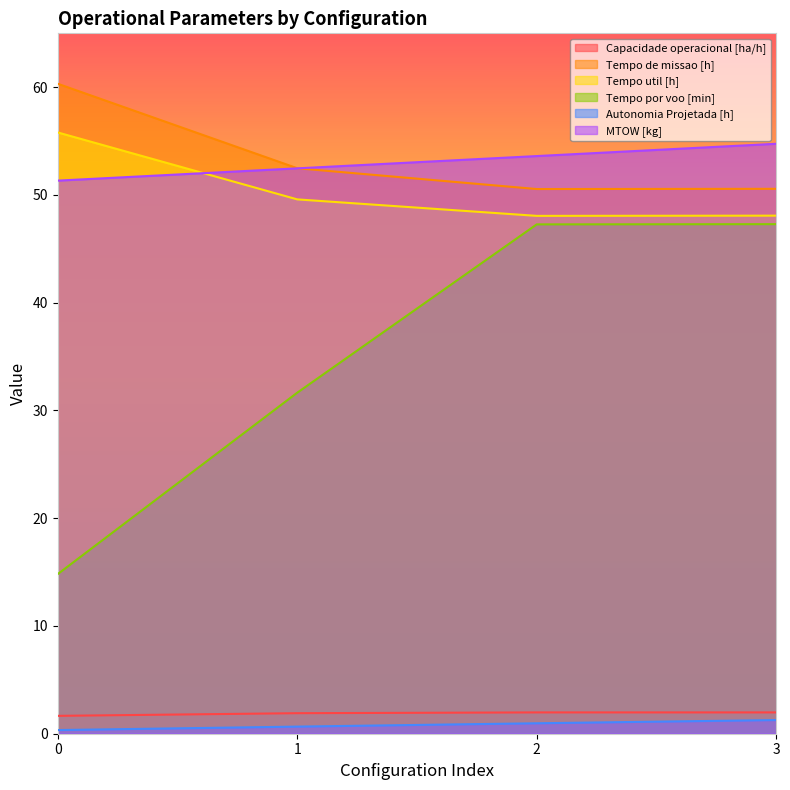

The value of Capacidade operacional [ha/h] at 3 is 2.0. True or false?

True